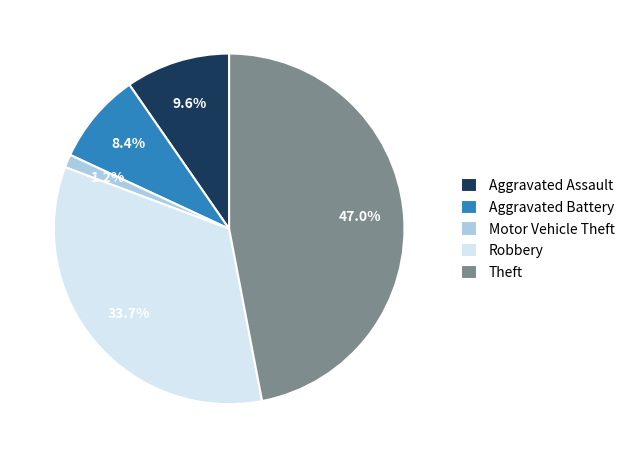

Between Robbery and Motor Vehicle Theft, which is larger?

Robbery